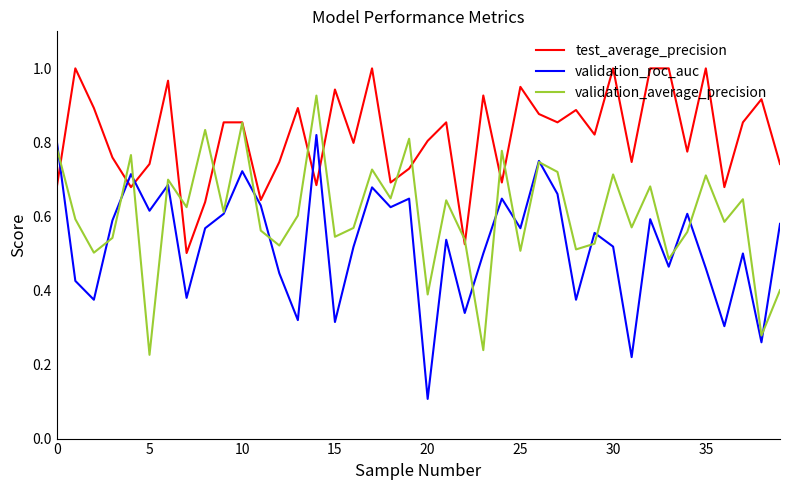

Which series has the largest total across all categories?

test_average_precision